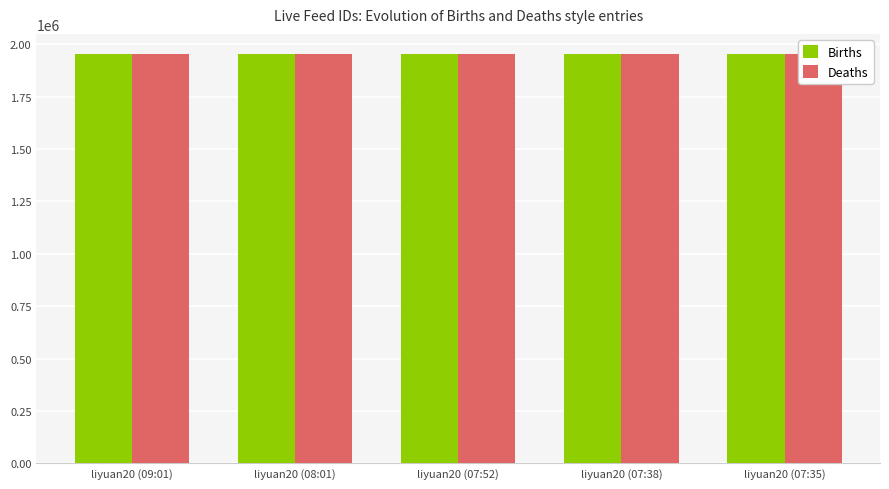

Which has a higher value, liyuan20 (07:38) or liyuan20 (09:01)?

liyuan20 (09:01)